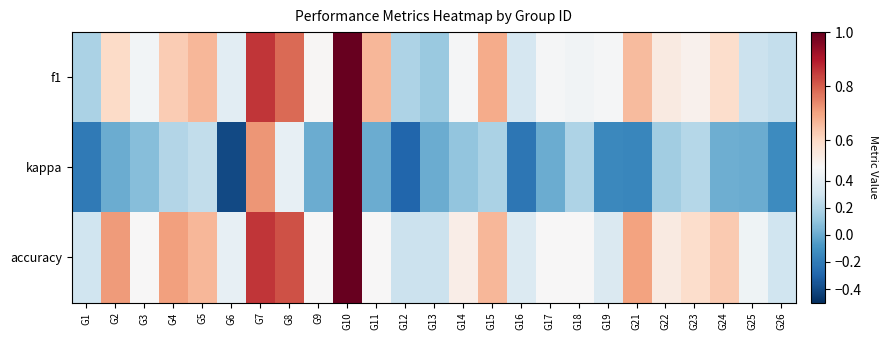

Reading right to left, what are all the values shown in this chart?

f1: G26=0.3	G25=0.3	G24=0.6	G23=0.5	G22=0.5	G21=0.7	G19=0.5	G18=0.5	G17=0.5	G16=0.3	G15=0.7	G14=0.5	G13=0.1	G12=0.2	G11=0.7	G10=1.0	G9=0.5	G8=0.8	G7=0.9	G6=0.4	G5=0.7	G4=0.6	G3=0.5	G2=0.6	G1=0.2
kappa: G26=-0.1	G25=0.0	G24=0.0	G23=0.2	G22=0.2	G21=-0.2	G19=-0.1	G18=0.2	G17=0.0	G16=-0.2	G15=0.2	G14=0.1	G13=0.0	G12=-0.3	G11=0.0	G10=1.0	G9=0.0	G8=0.4	G7=0.7	G6=-0.4	G5=0.2	G4=0.2	G3=0.1	G2=0.0	G1=-0.2
accuracy: G26=0.3	G25=0.5	G24=0.6	G23=0.6	G22=0.5	G21=0.7	G19=0.4	G18=0.5	G17=0.5	G16=0.4	G15=0.7	G14=0.5	G13=0.3	G12=0.3	G11=0.5	G10=1.0	G9=0.5	G8=0.8	G7=0.9	G6=0.4	G5=0.7	G4=0.7	G3=0.5	G2=0.7	G1=0.3